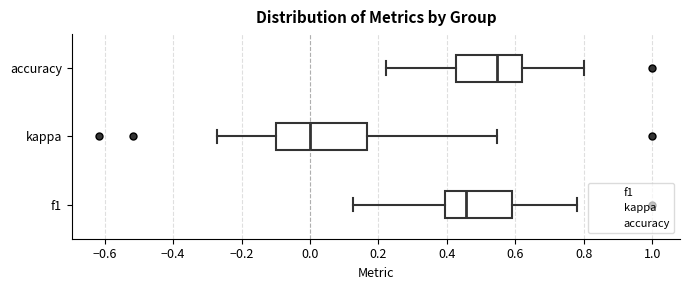

Reading bottom to top, transcribe this box plot: for each box, give where its median line is, the range the box spans, and where its two whiskers end, as read against the x-axis. The values are not printed on the chart, so give them approximately, as read against the axis.

f1: median 0.46, box 0.40 to 0.58, whiskers 0.12 to 0.78
kappa: median 0.00, box -0.10 to 0.16, whiskers -0.28 to 0.54
accuracy: median 0.54, box 0.42 to 0.62, whiskers 0.22 to 0.80